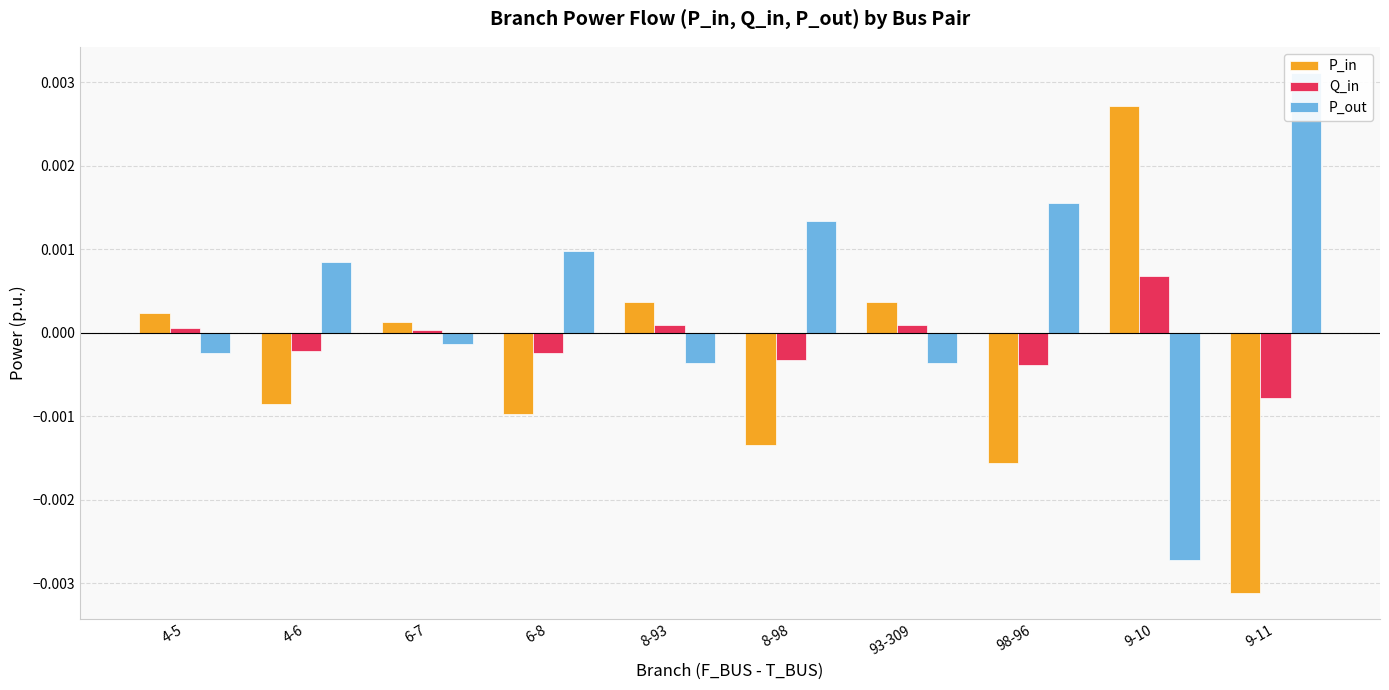

Where is P_in nearest to the value 0?

6-7